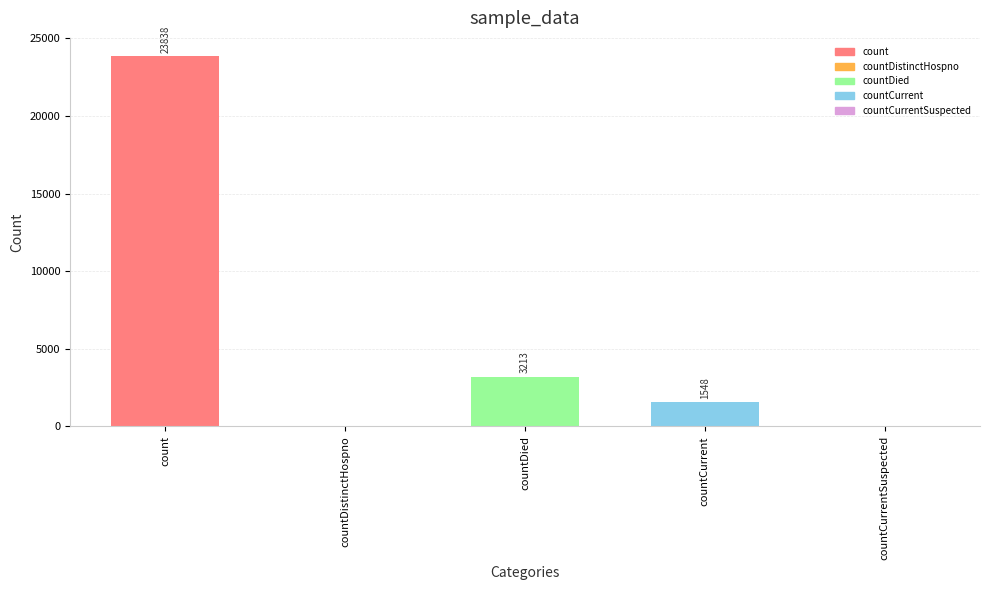

True or false: the data shows 0 at countDistinctHospno.

True